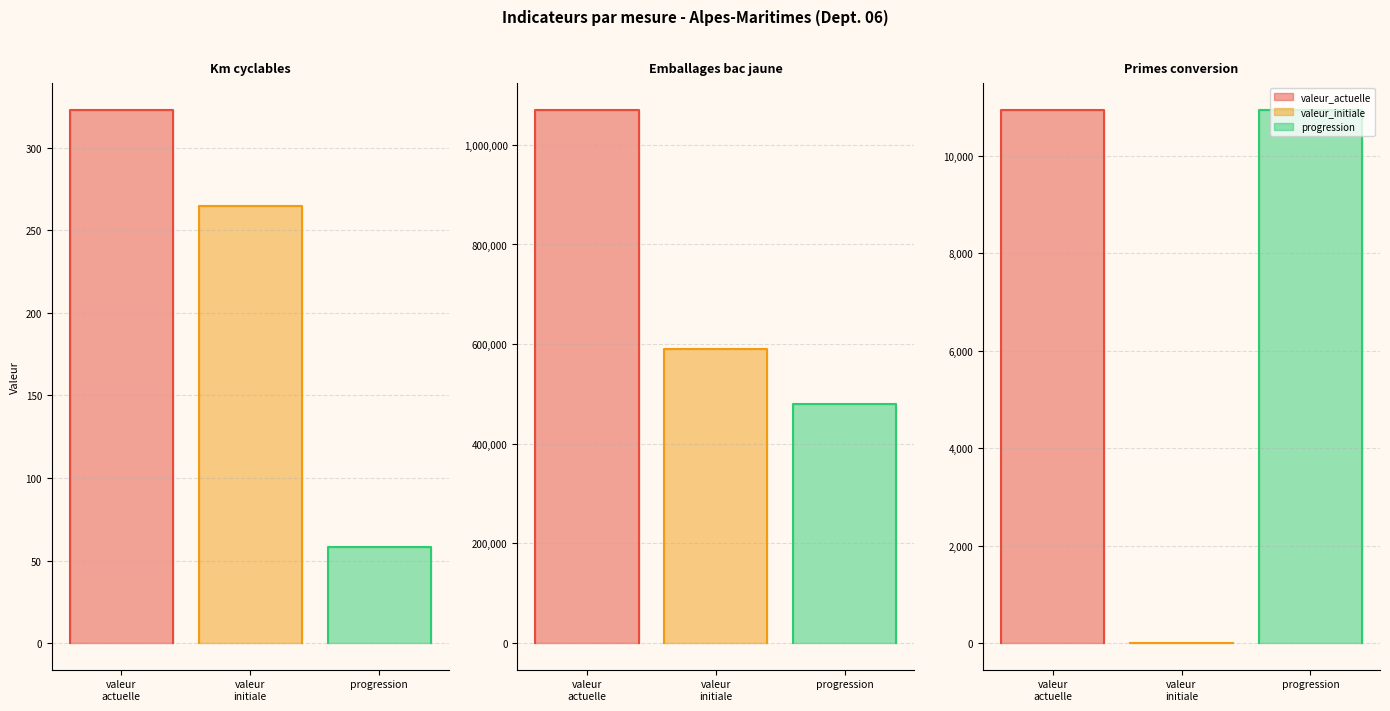

What is the sum of all valeur_actuelle values?

1081263